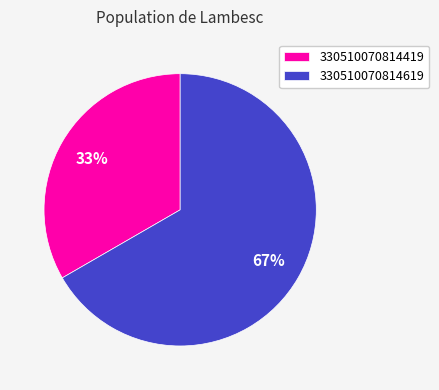

Does 330510070814619 represent more than half of the total?

Yes